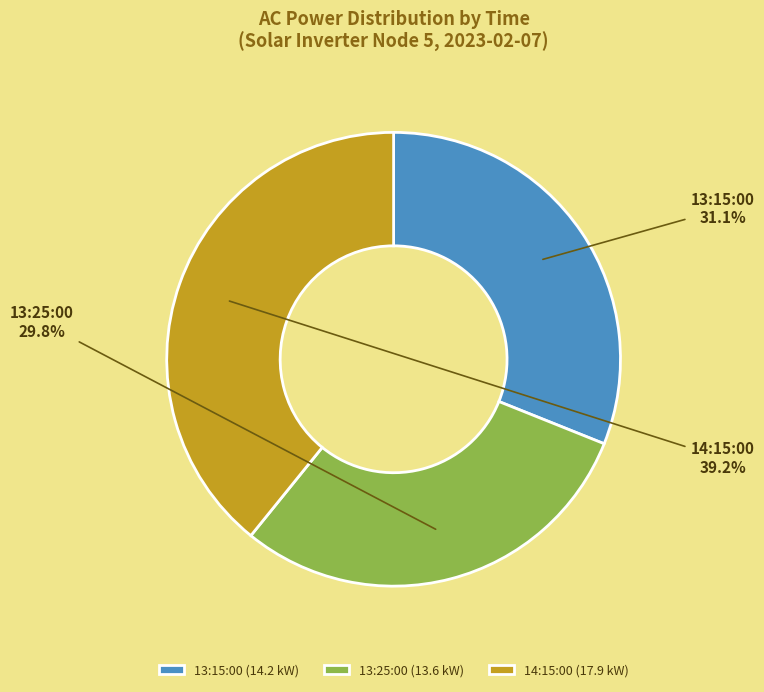

What portion of the pie excludes 14:15:00?

60.8%